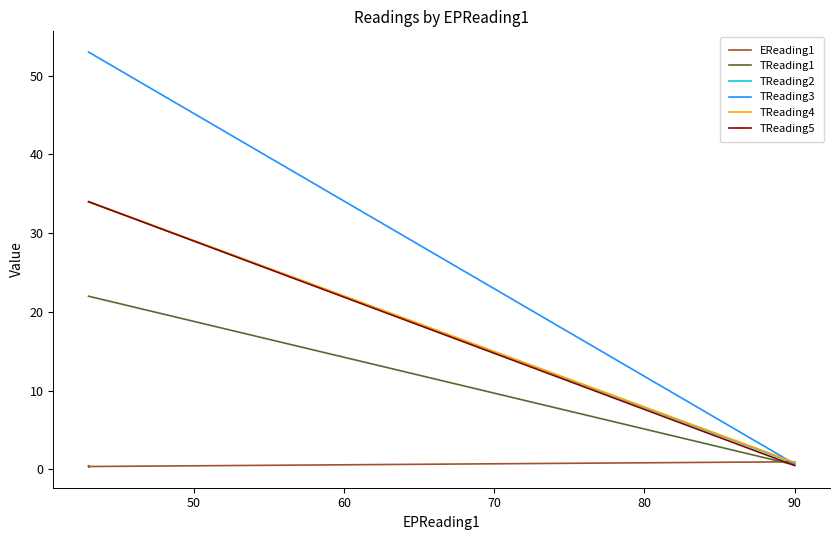

At how many categories does at least one series exceed 0?

4